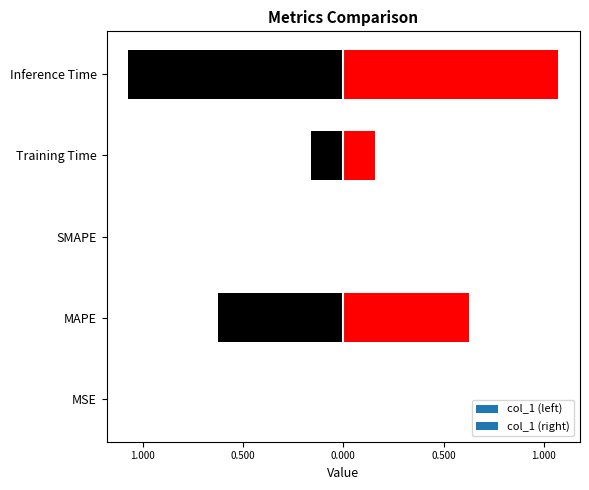

Between MAPE and Inference Time, which is larger?

Inference Time